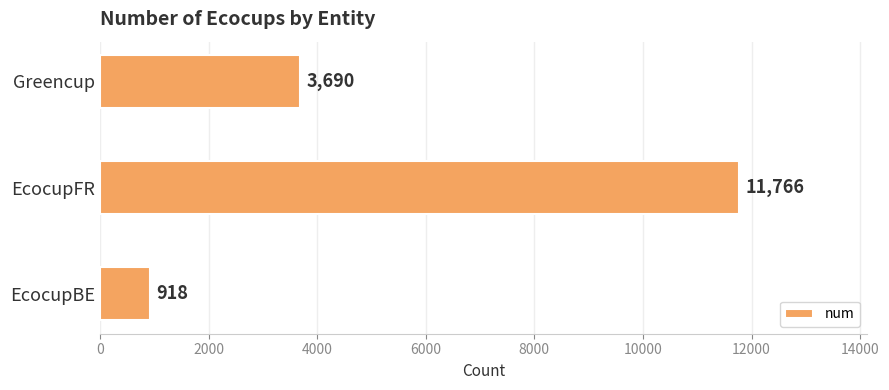

What is the difference between the maximum and minimum values?

10848